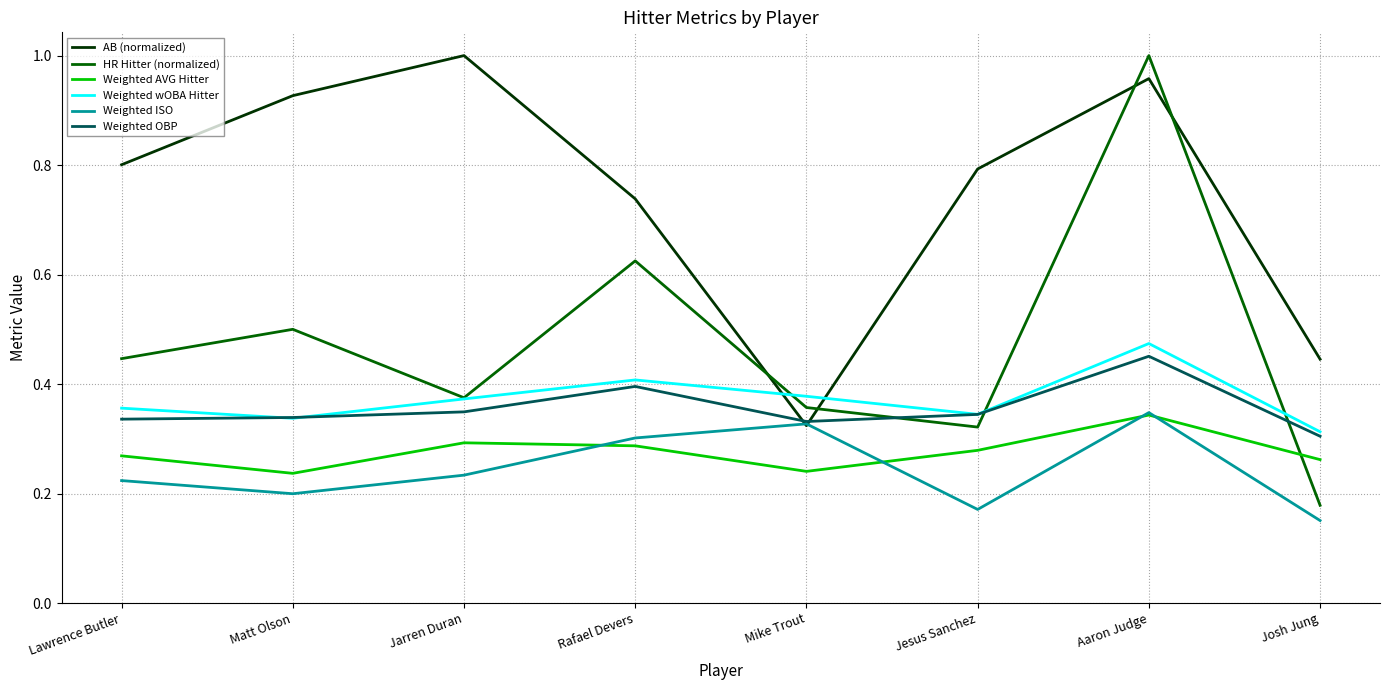

The value of Weighted wOBA Hitter at Rafael Devers is 0.2. True or false?

False